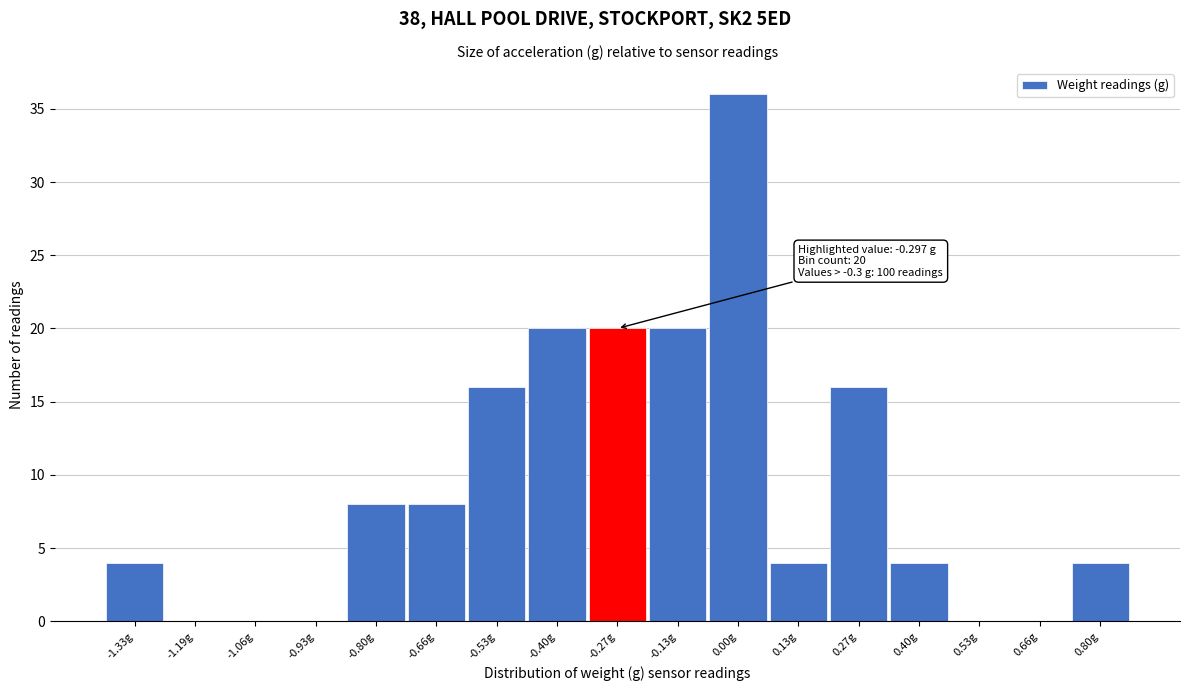

Which range on the x-axis has the tallest bar?

-0.06 to 0.06